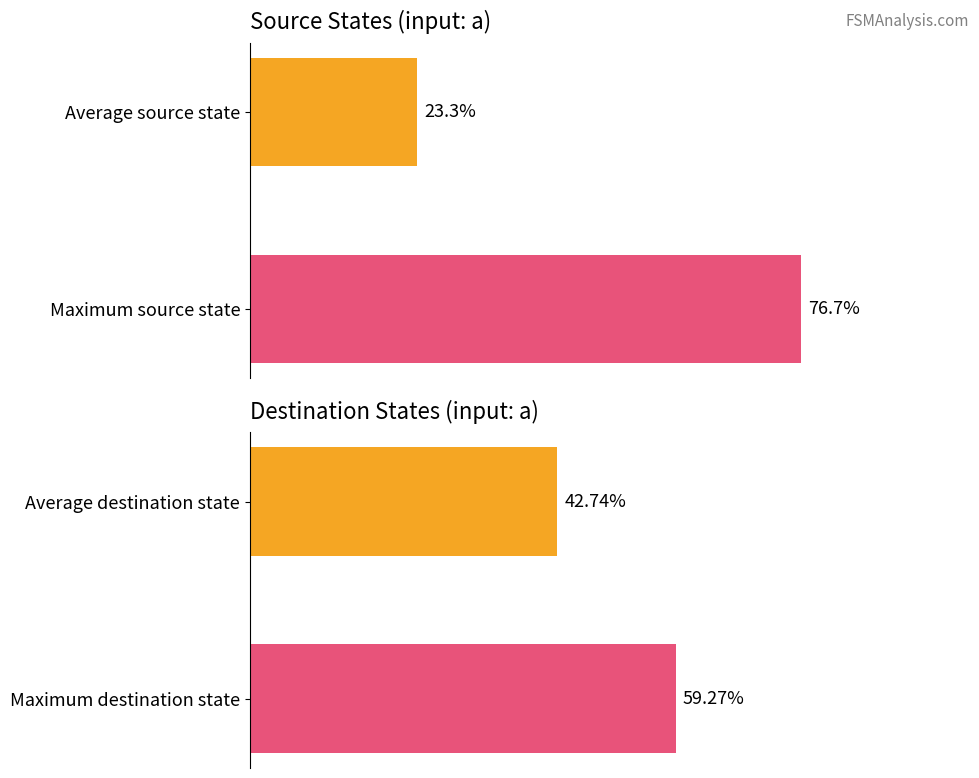

What is the sum of the source_state values at Average source state and Maximum source state?

100.0